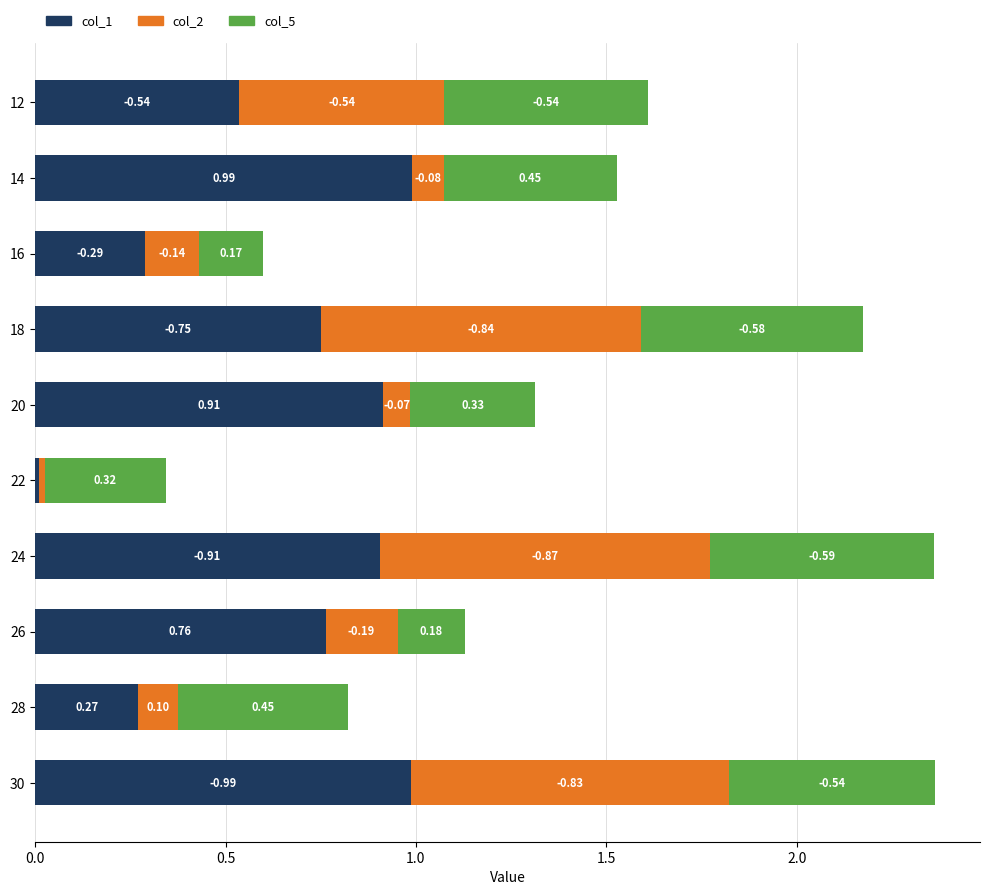

Which series has the largest total across all categories?

col_1